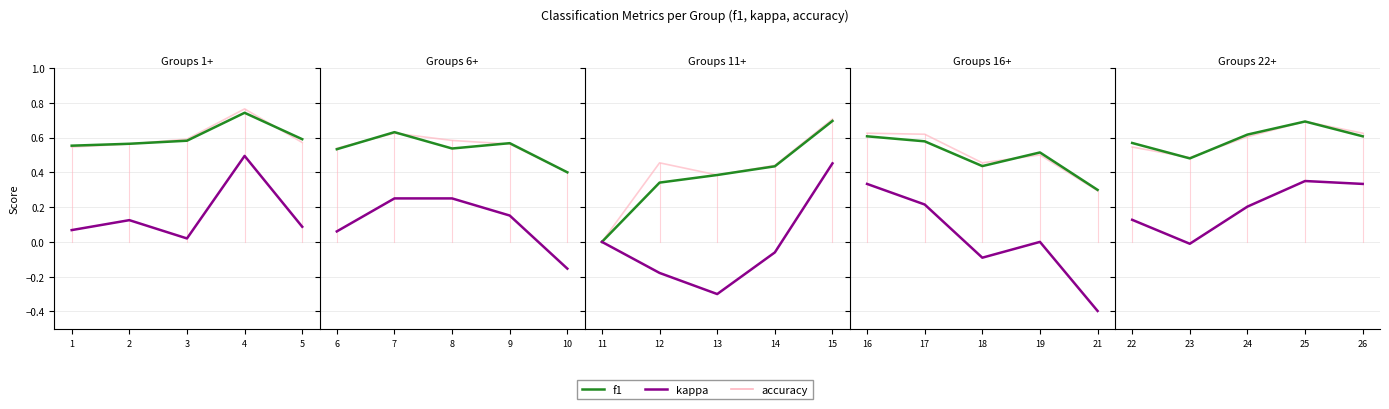

What is the approximate value of accuracy at 26?

0.6